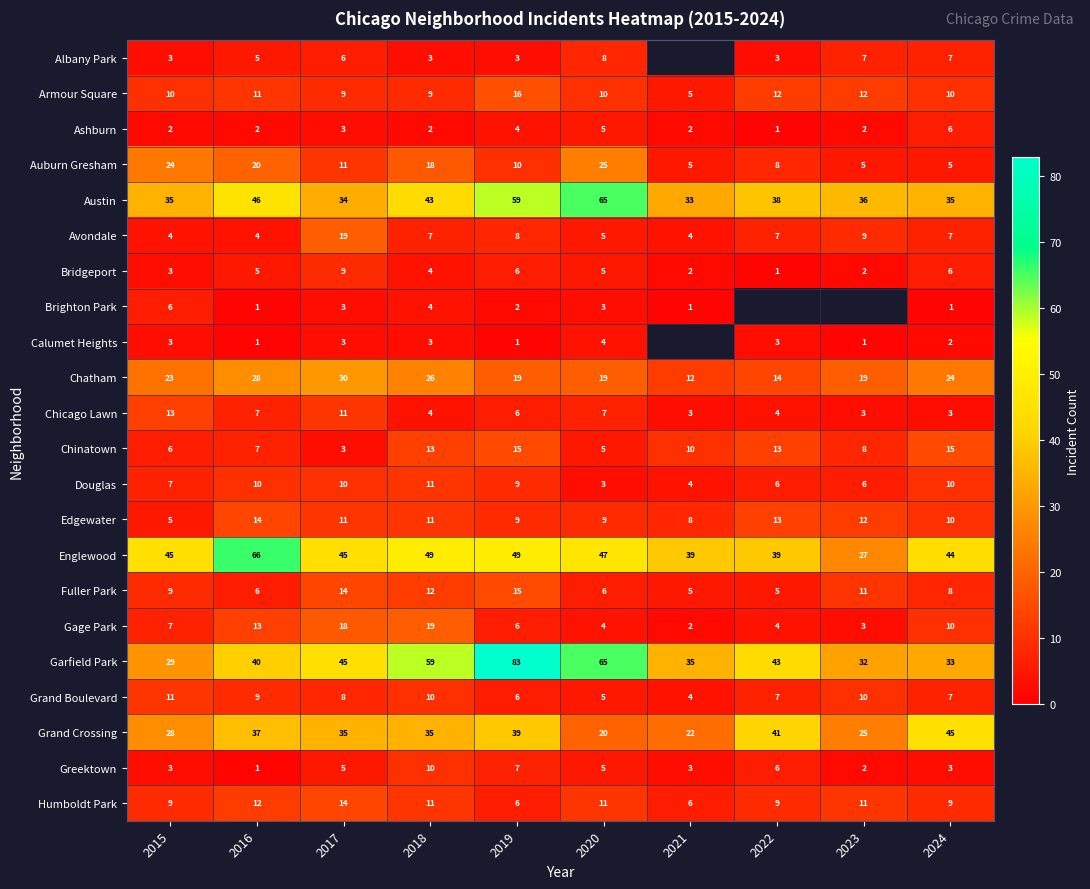

Where does the Auburn Gresham series first go above 11?

2015